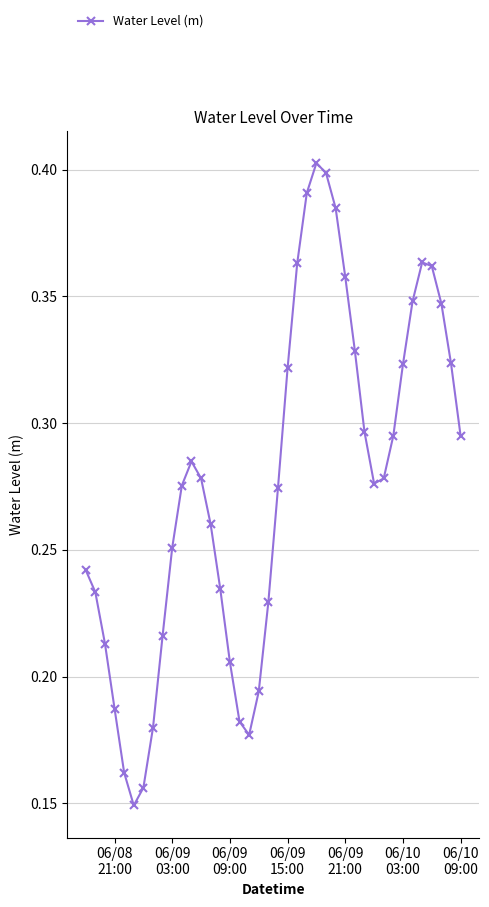

How many distinct data groups are displayed?

1